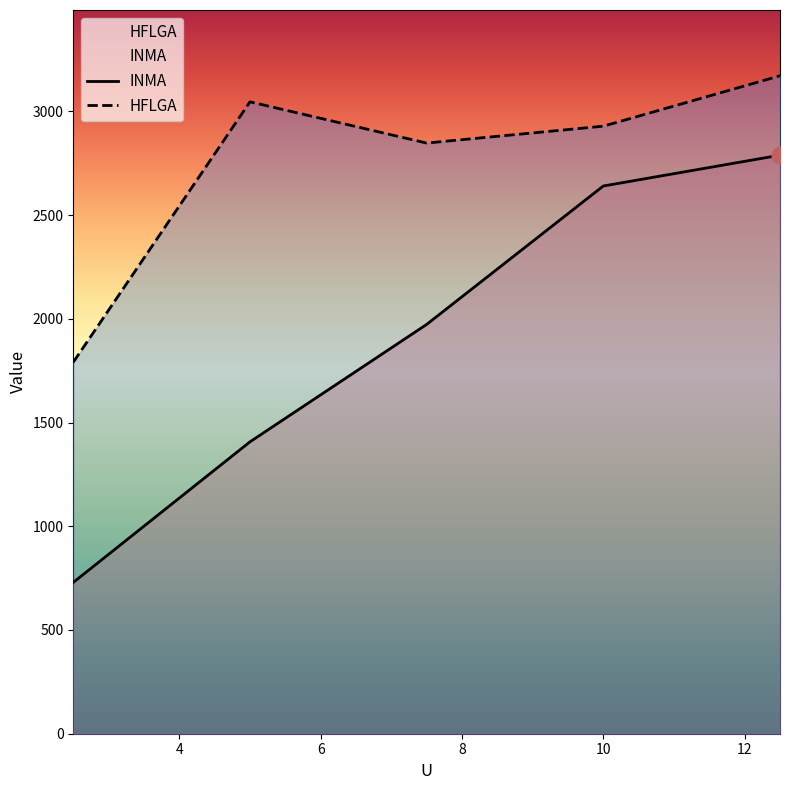

Reading left to right, what are all the values shown in this chart?

INMA: 2.5=729.3	5.0=1407.0	7.5=1972.9	10.0=2640.2	12.5=2788.7
HFLGA: 2.5=1790.8	5.0=3045.9	7.5=2847.2	10.0=2928.6	12.5=3171.4